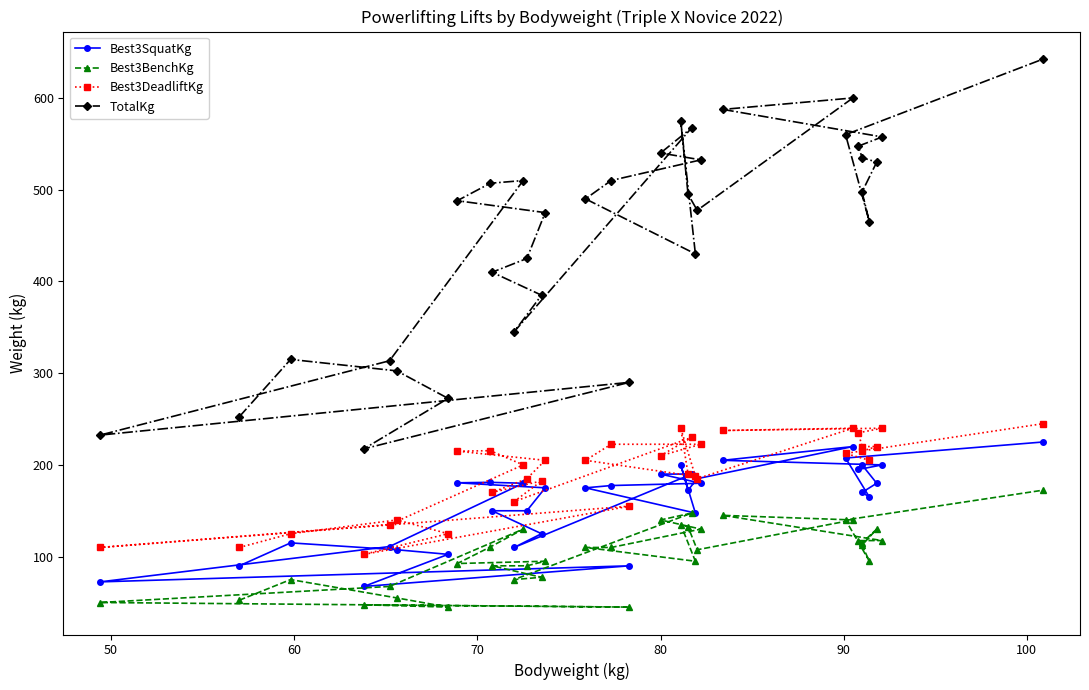

What is the lowest value of the Best3SquatKg series?

67.5